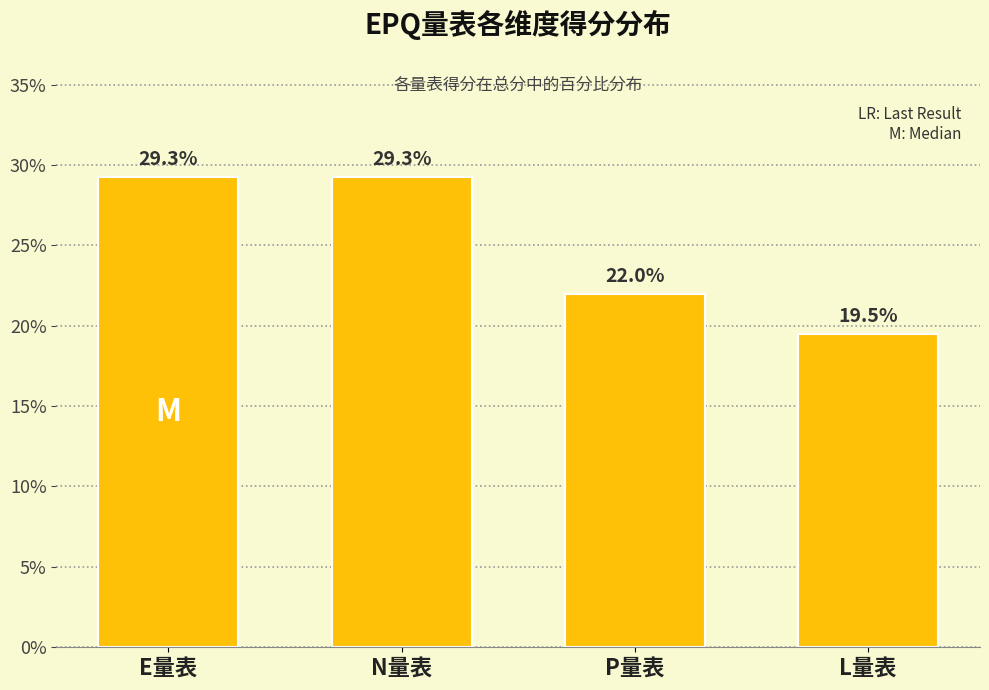

Reading left to right, transcribe all the data shown in this chart.

E量表=29.3	N量表=29.3	P量表=22.0	L量表=19.5